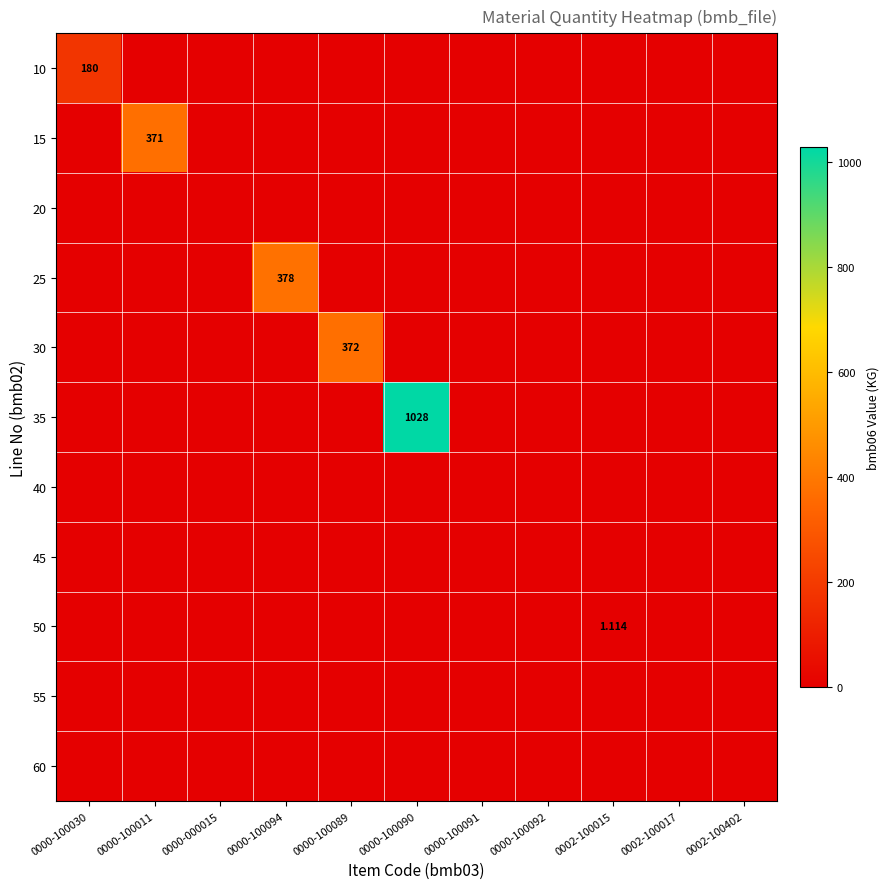

Which category has the highest value across all series?

0000-100090